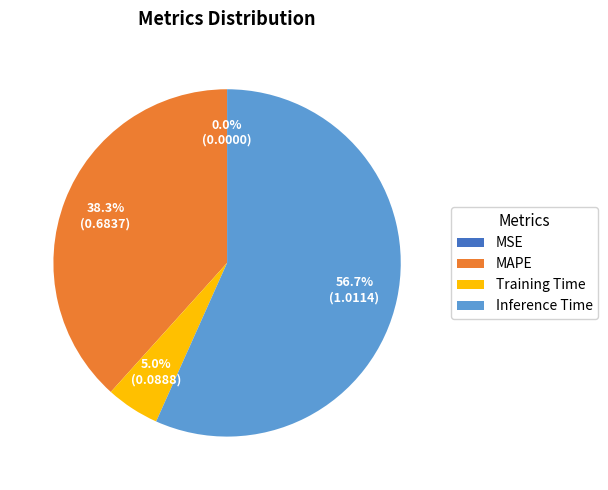

Which slice represents more than half of the pie?

Inference Time